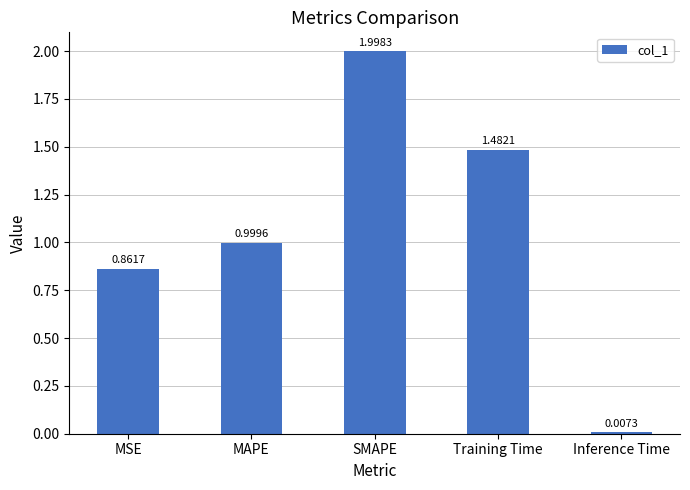

What is the difference between the maximum and minimum values?

2.0